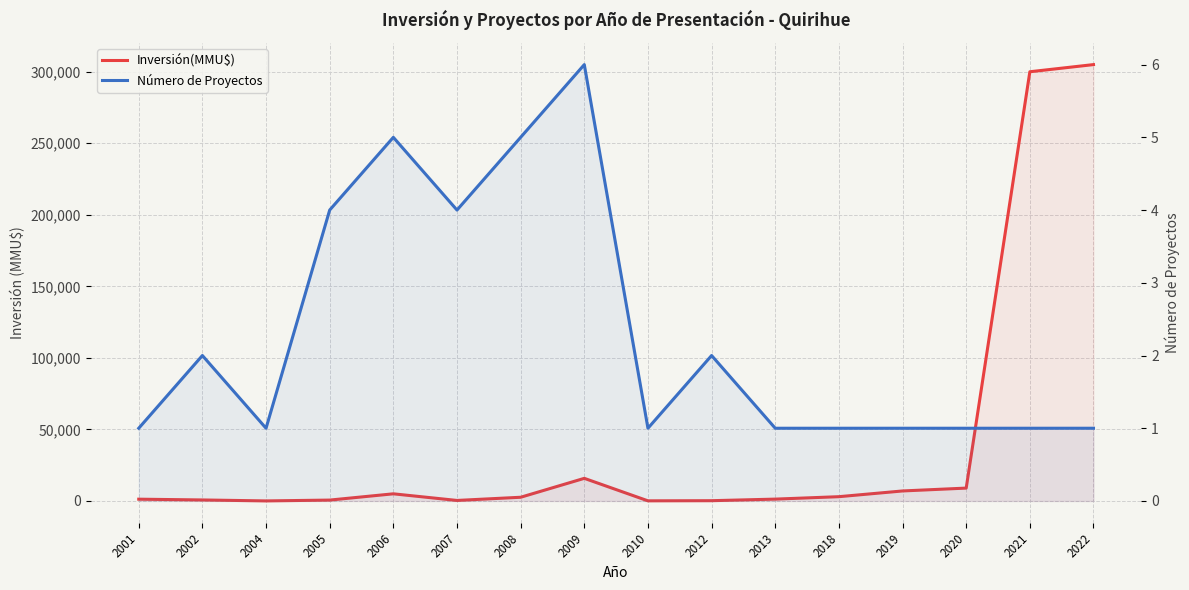

The value of Número de Proyectos at 2009 is 10. True or false?

False